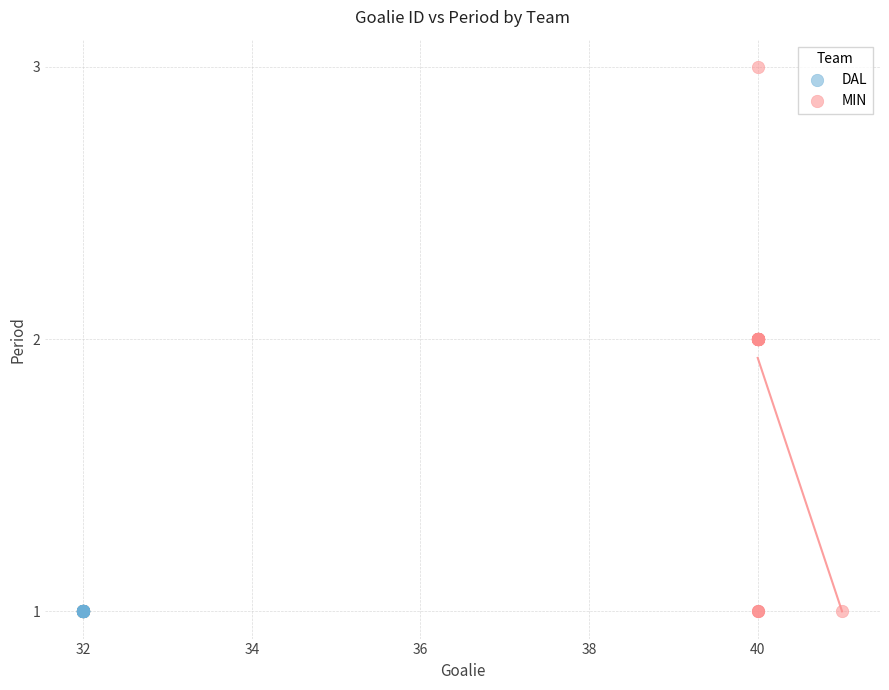

Which series contains the highest Y value?

MIN